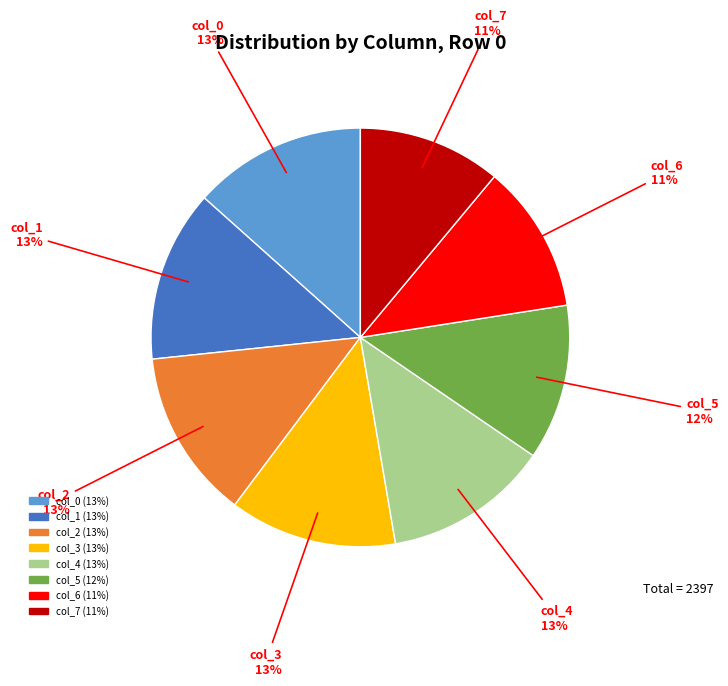

Is col_2 the majority of the pie?

No